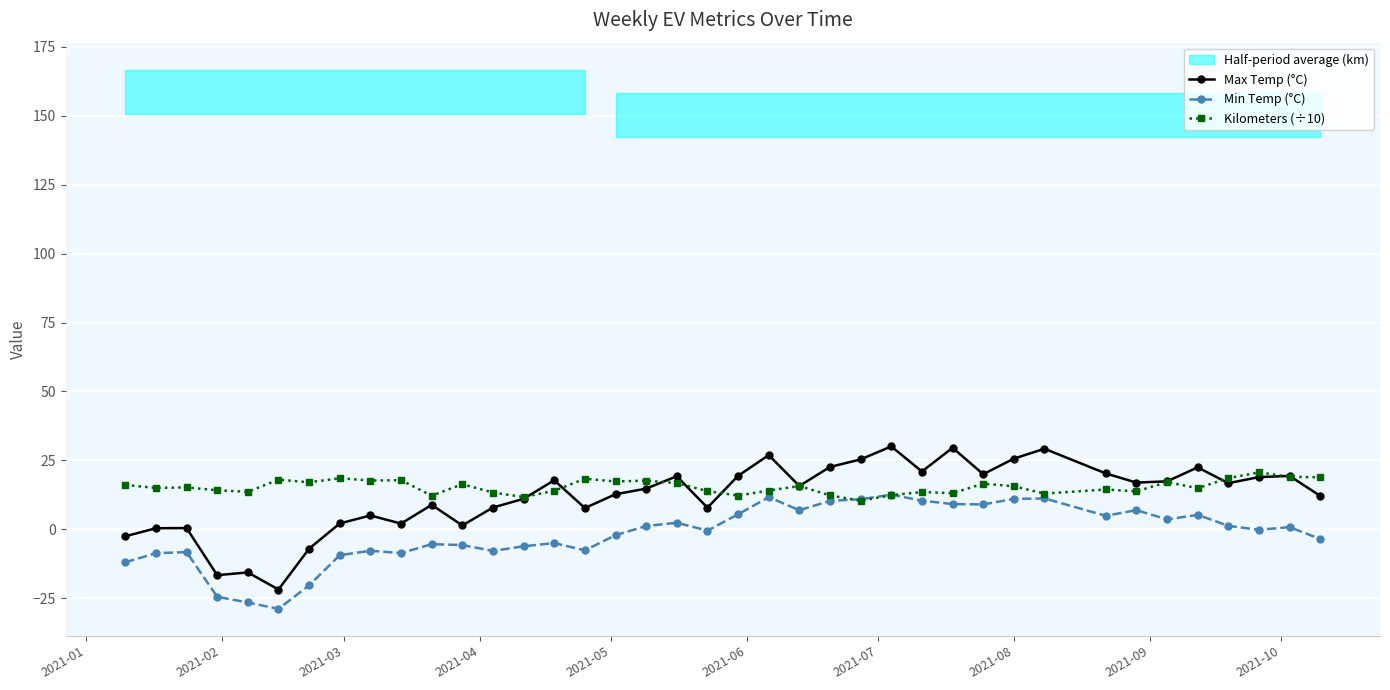

True or false: Min Temp (°C) and Max Temp (°C) cross at least once.

False